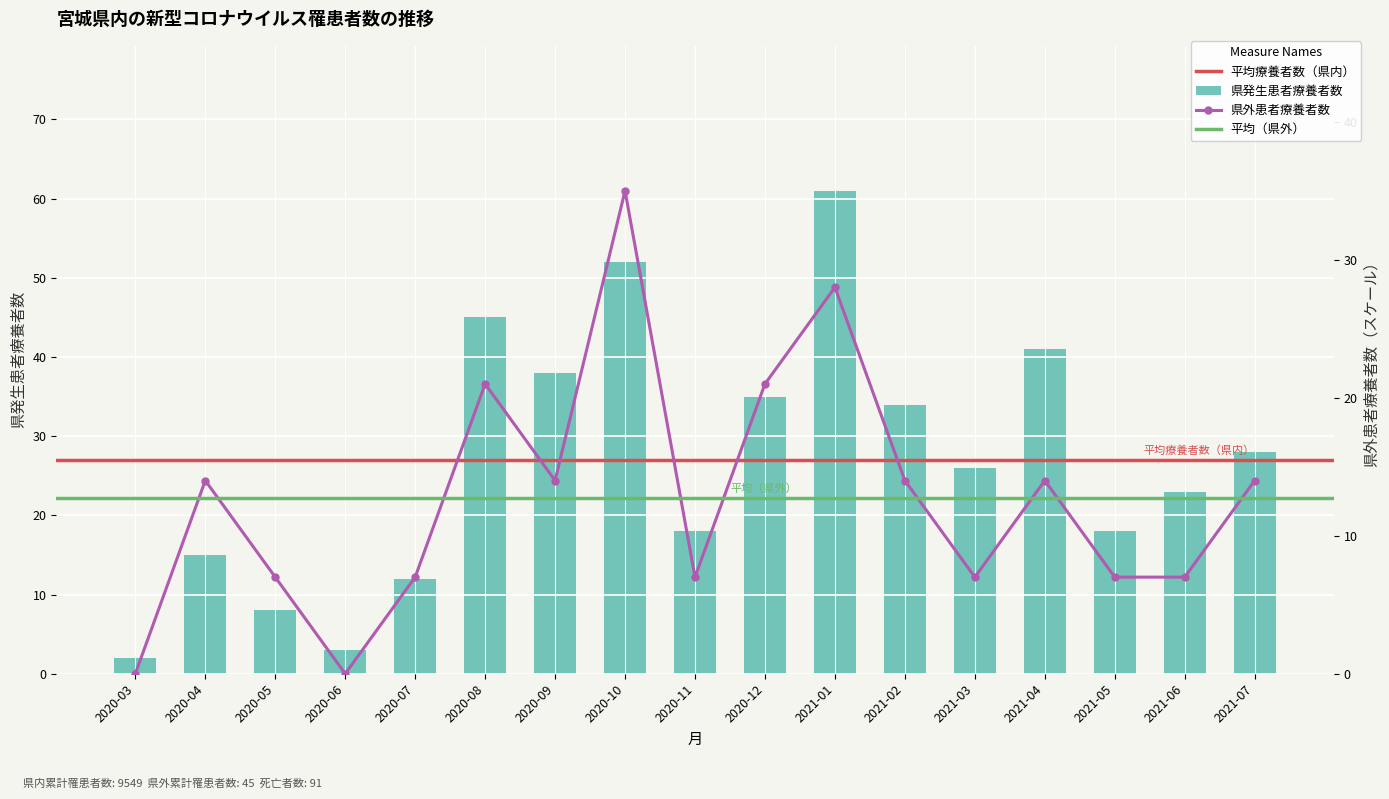

How many positive values does the 県外患者療養者数 series have?

15